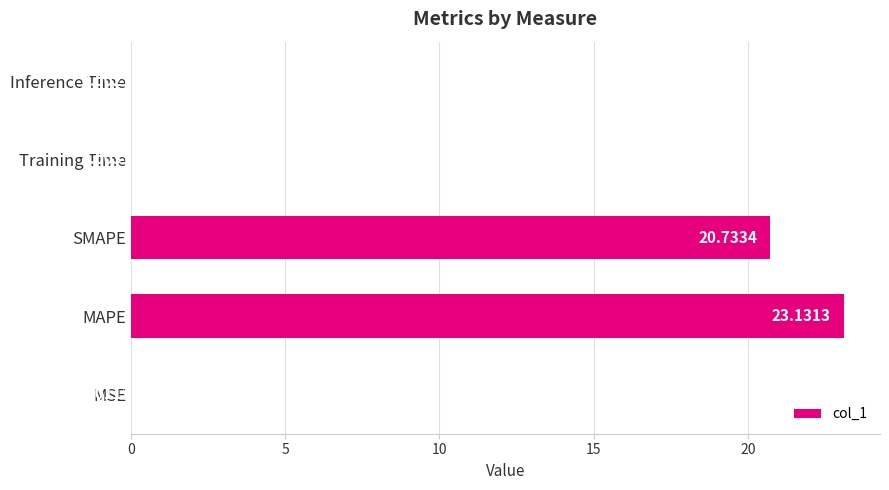

What is the sum of all values?

43.9